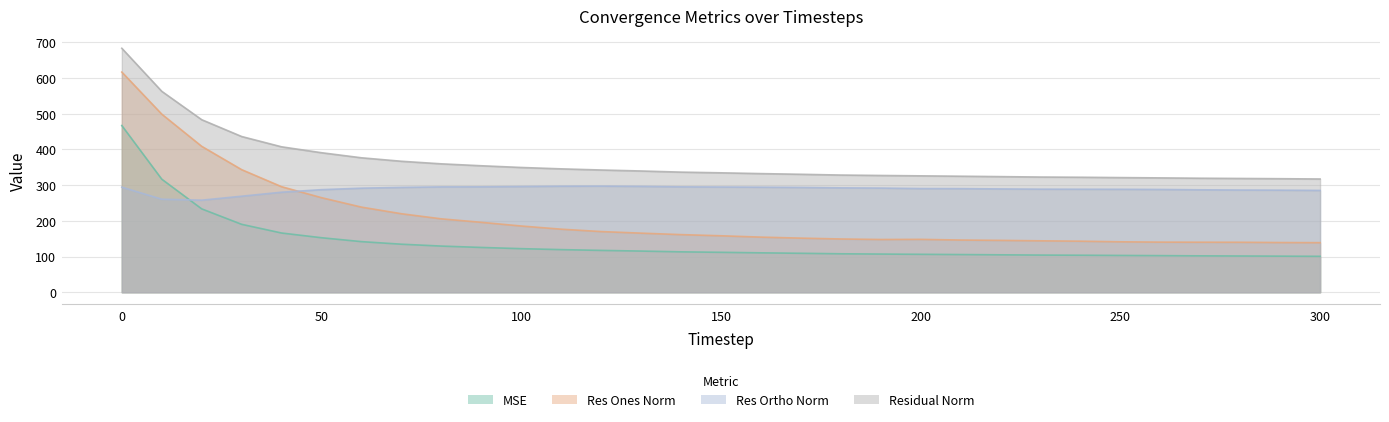

What is the minimum value for res_ones_norm?

138.9